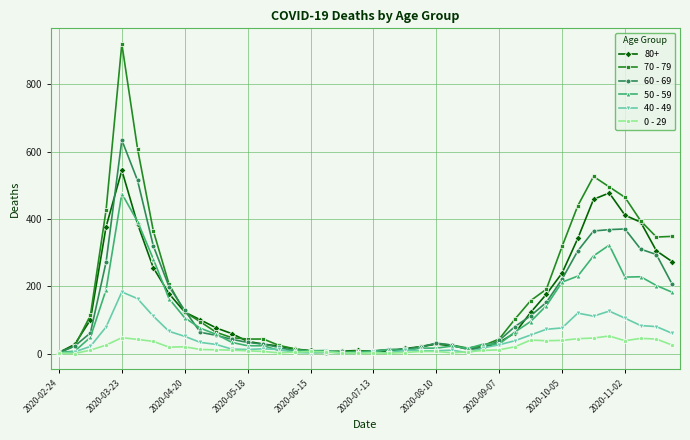

What is the greatest value displayed?

920